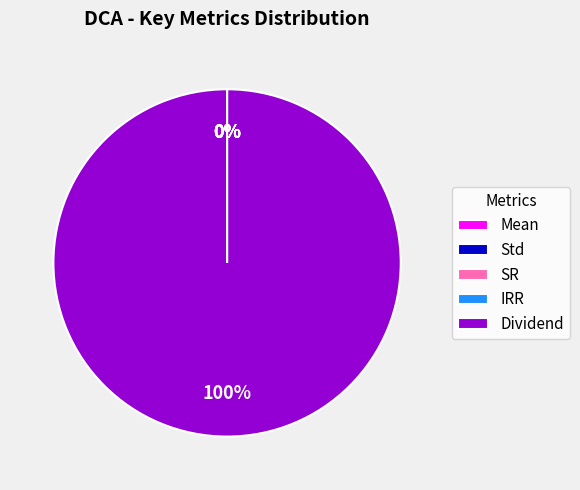

What is the largest slice in the pie chart?

Dividend